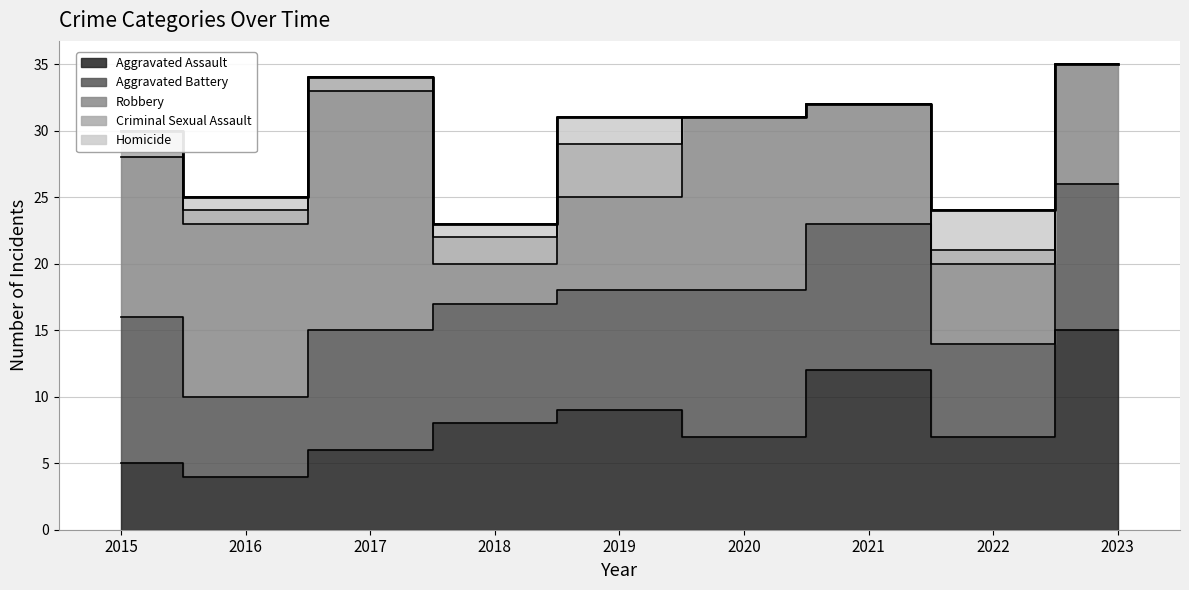

The value of Robbery at 2019 is 7. True or false?

True